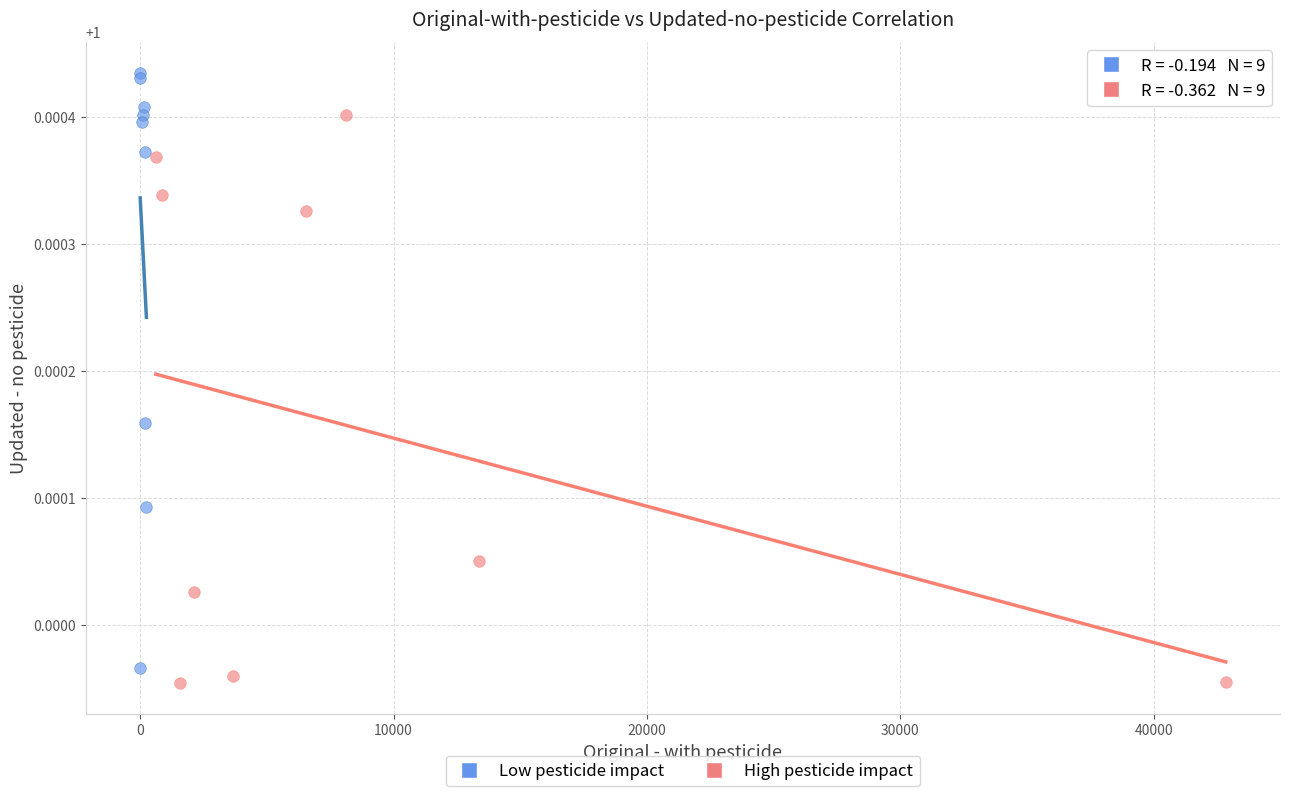

Which series has the widest spread of Y values?

Low pesticide impact